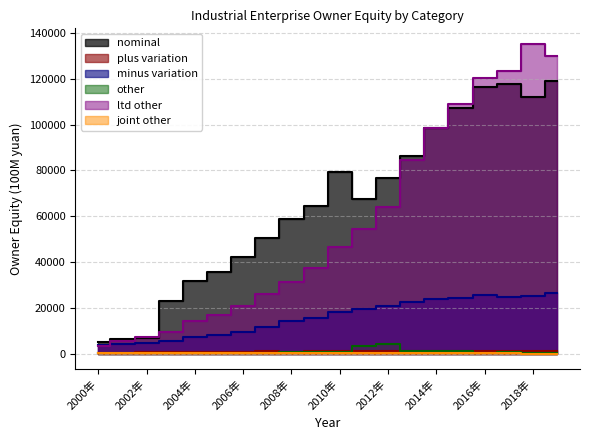

What is the label of the 7th point from the left?

2006年